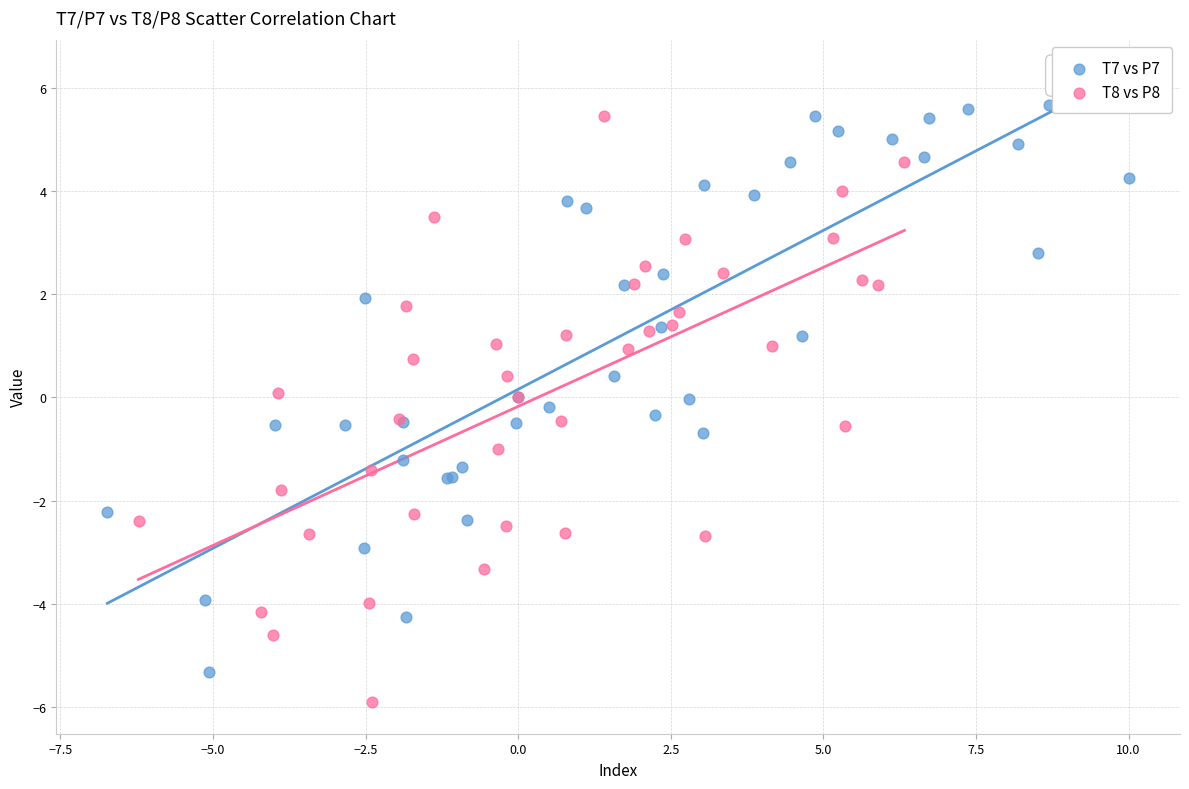

What are all the series names shown in the legend?

T7 vs P7, T8 vs P8